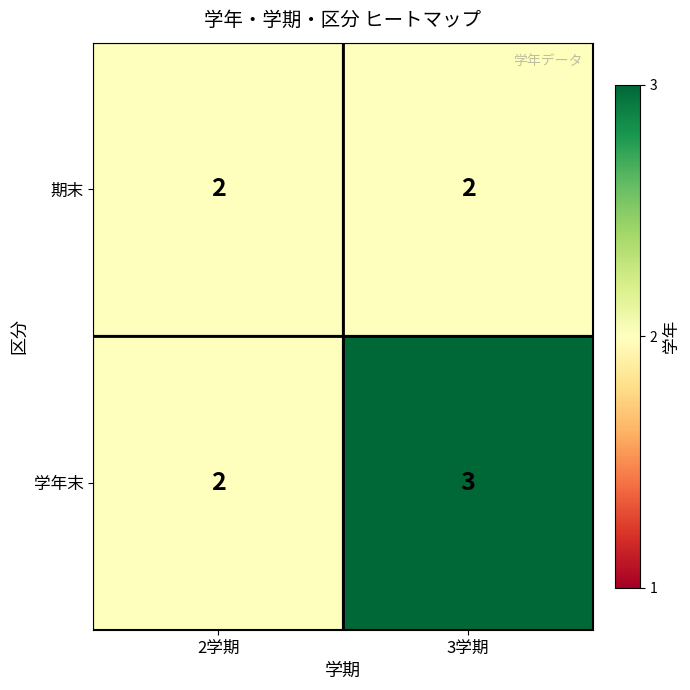

What value does the 学年末 series have at 3学期?

3